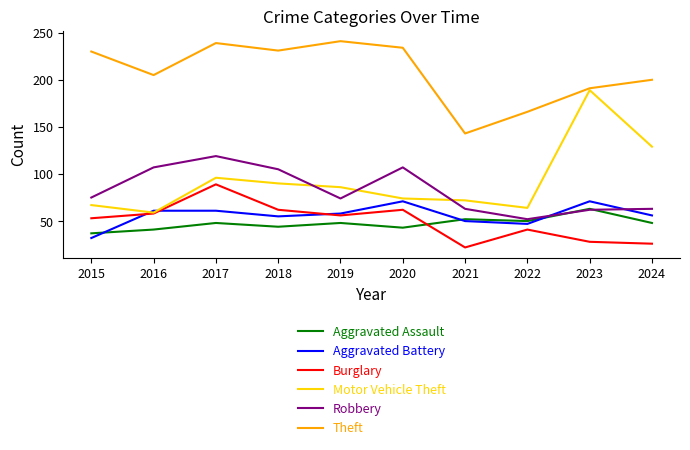

How many interior local valleys does the Robbery series have?

2